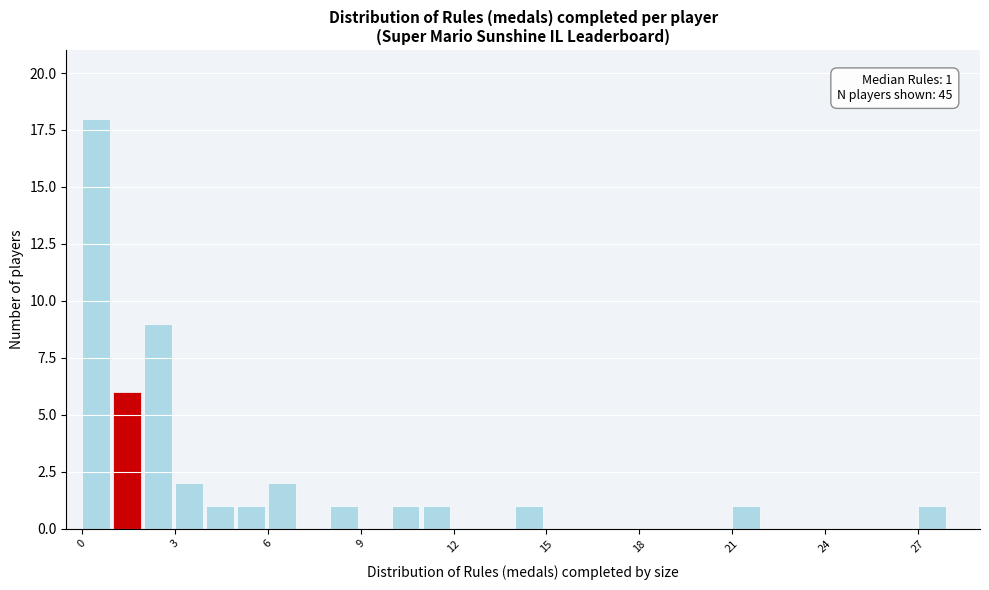

Around what value on the x-axis is the tallest bar? Give the approximate position of its centre, as read against the axis.

0.5